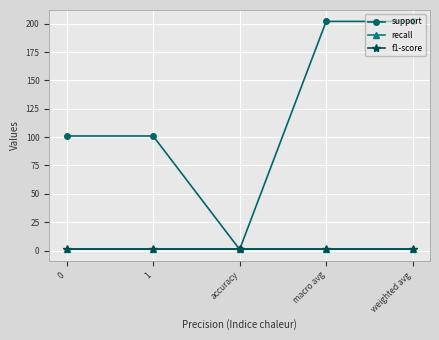

Which has a higher value, 0 or macro avg?

macro avg